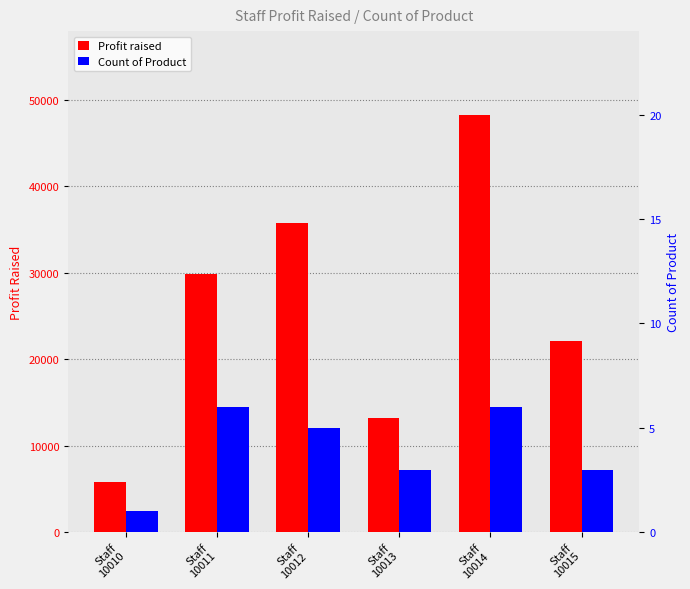

Between Staff
10014 and Staff
10015, which is larger?

Staff
10014